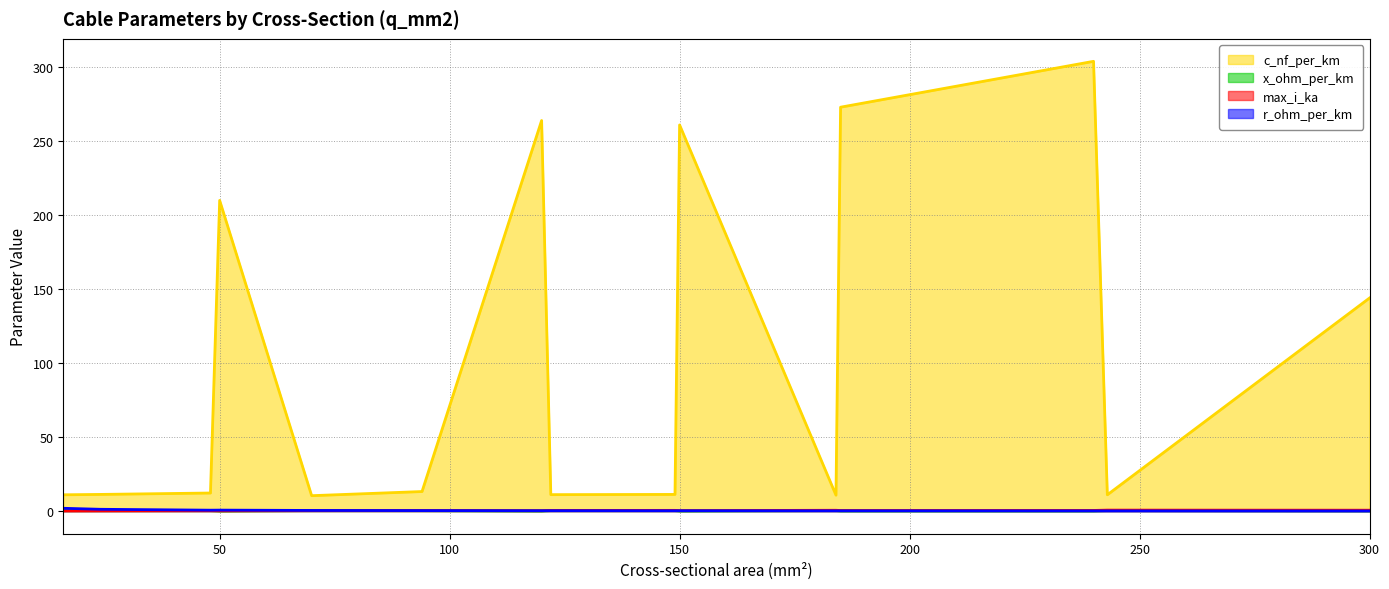

Where do max_i_ka and r_ohm_per_km first cross each other?

70 and 94